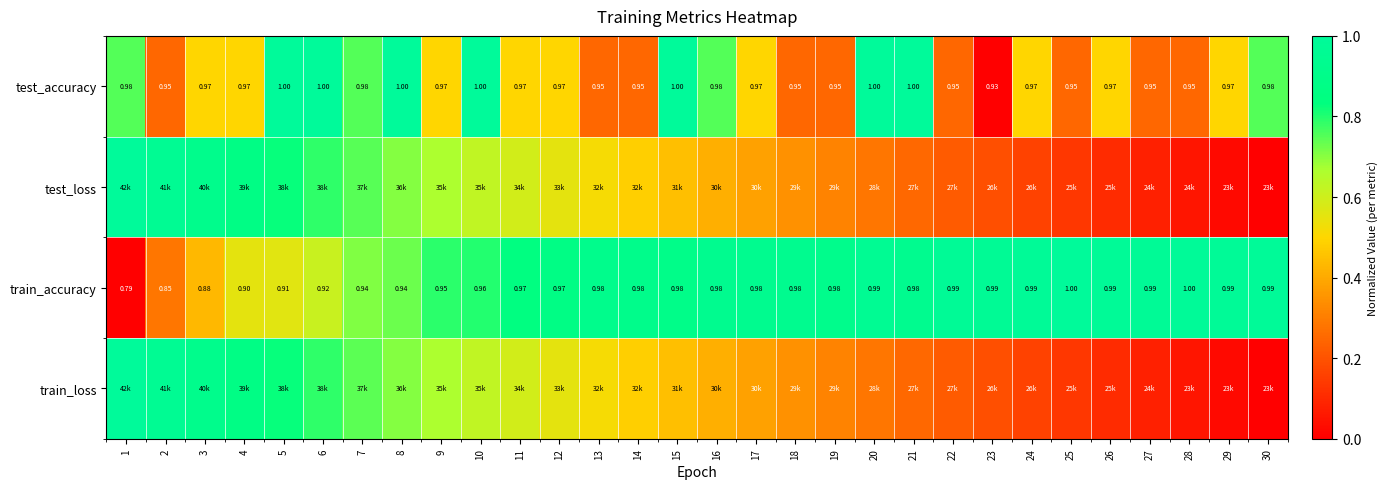

At which category does the chart reach its peak across all series?

5